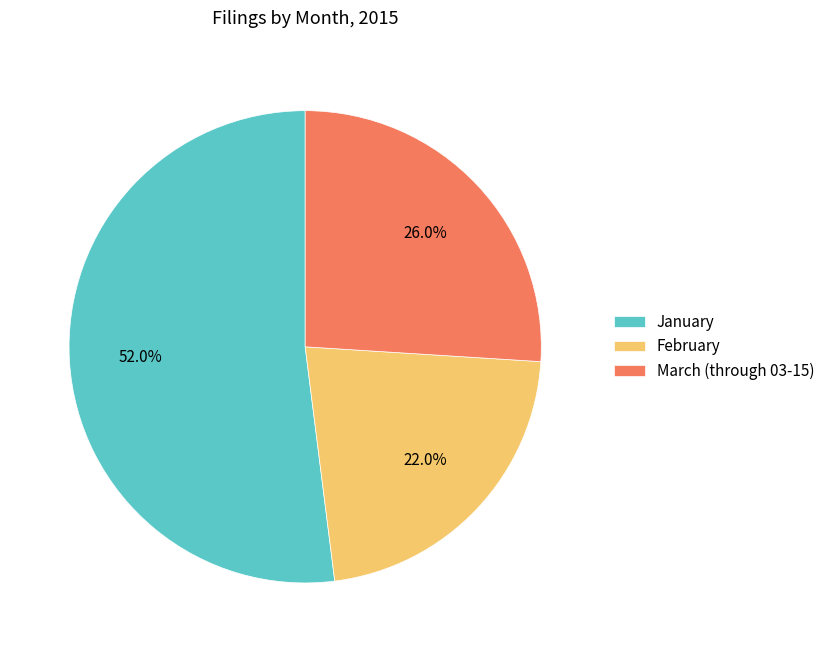

Is it true that January is 38% of the pie?

False